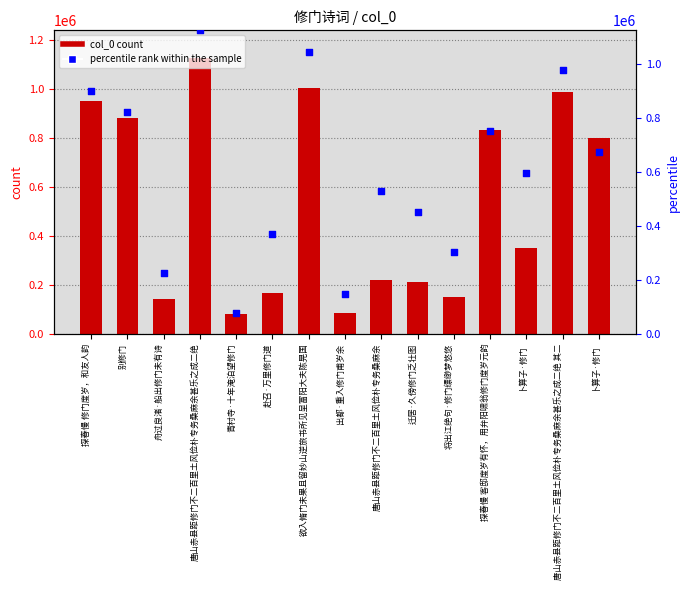

At how many categories does at least one series exceed 739780?

7